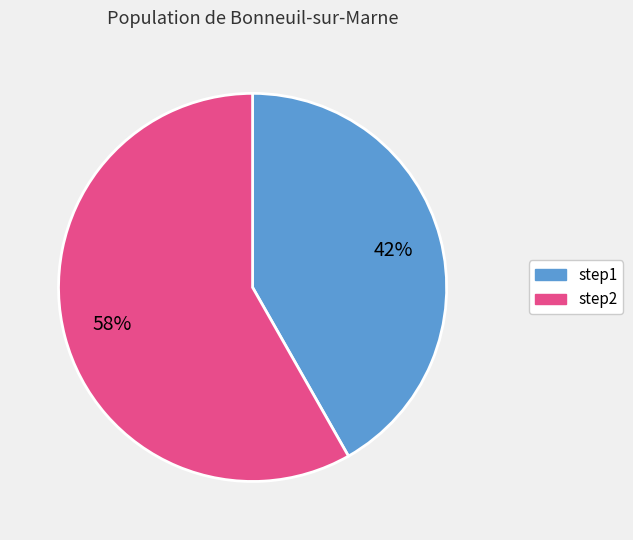

Which has a higher value, step2 or step1?

step2